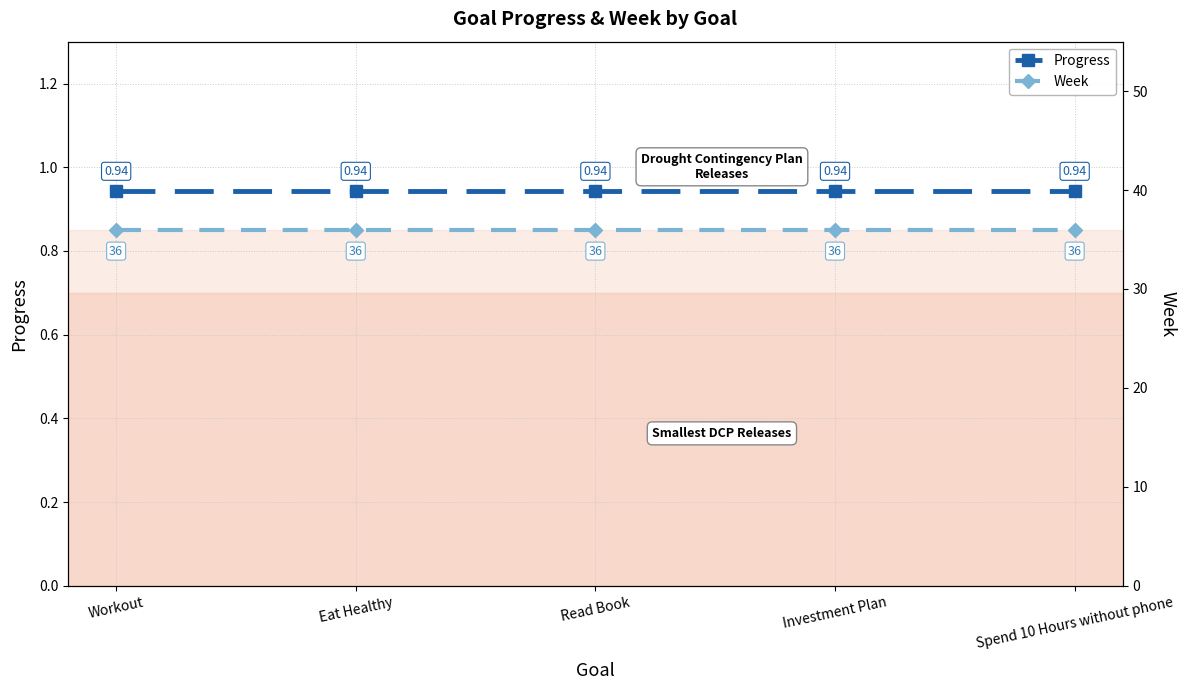

What is the spread (max minus min) of values at Investment Plan?

35.1